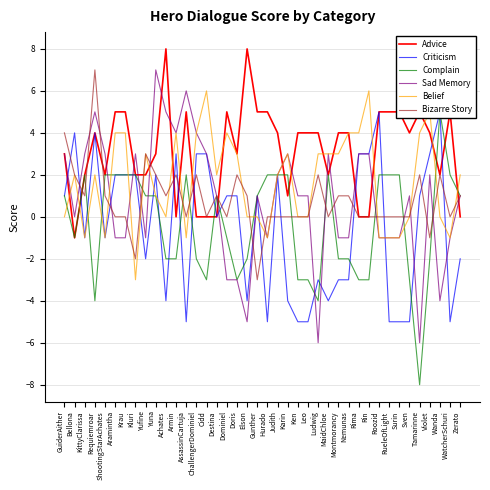

Rank the categories by Belief value from highest to lowest.

Cidd, Rin, Violet, Aramintha, Krau, Armin, ChallengerDominiel, Dominiel, Nemunas, Rima, Tamarinne, Yufine, Doris, Karin, Ludwig, MaidChloe, Montmorancy, Bellona, Requiemroar, Destina, Judith, Zerato, Yuna, GuiderAither, Achates, Elson, Gunther, Ken, Leo, Sven, Wanda, KittyClarissa, ShootingStarAchates, AssassinCartuja, Hurado, Roozid, RueleOfLight, Surin, WatcherSchuri, Kluri